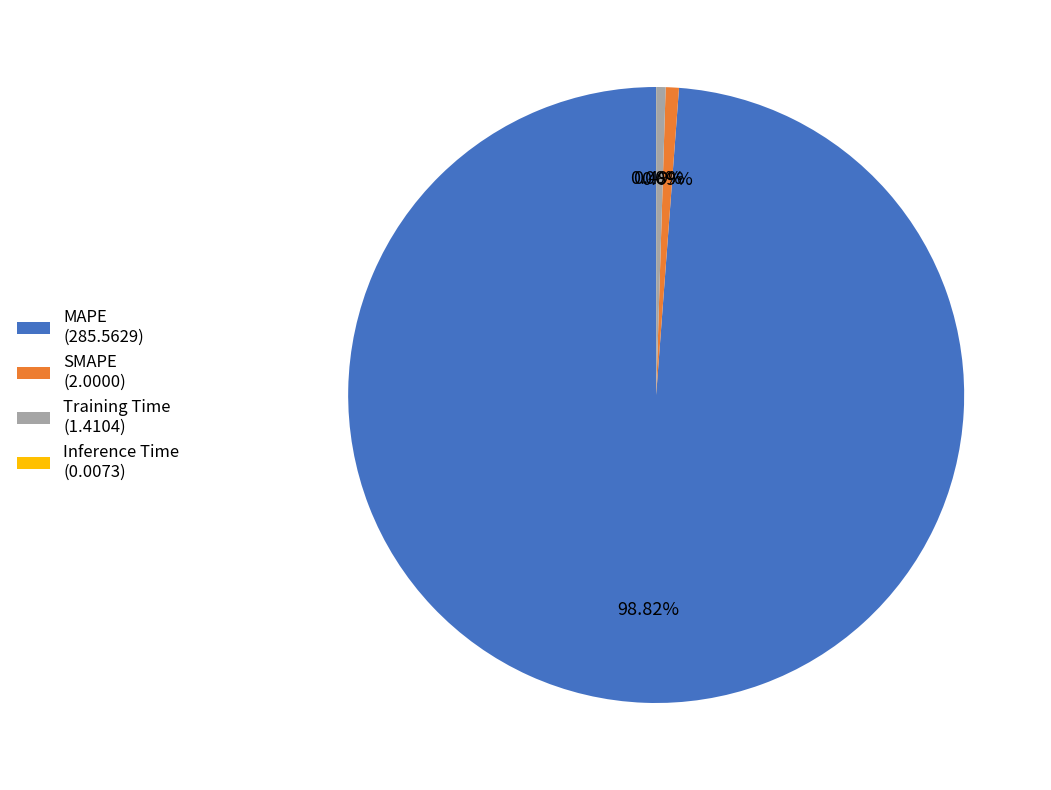

Approximately how many times larger is the value at Training Time compared to SMAPE?

0.7